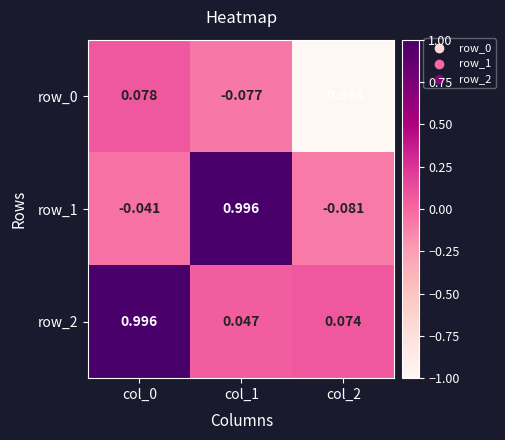

How many distinct data groups are displayed?

3